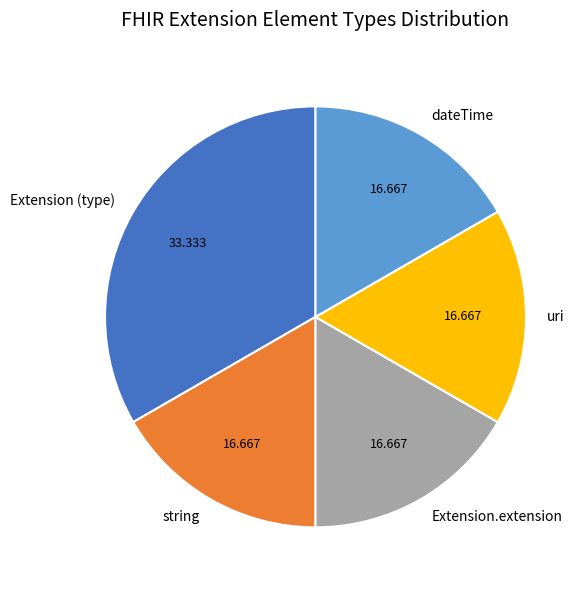

Is there a majority slice in this chart?

No